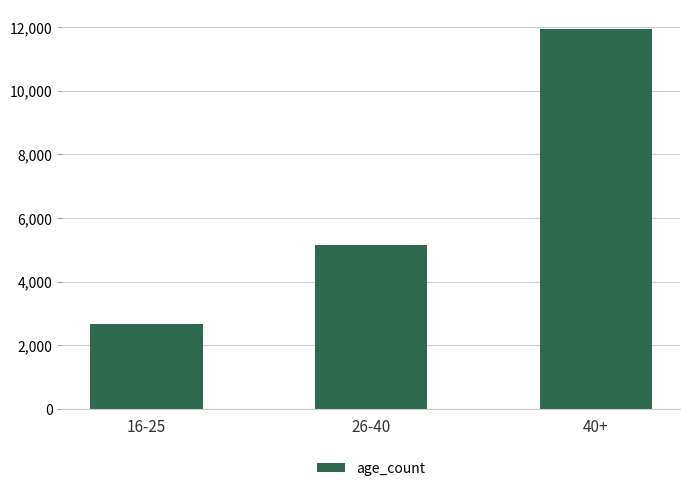

What is the minimum value shown in the chart?

2663